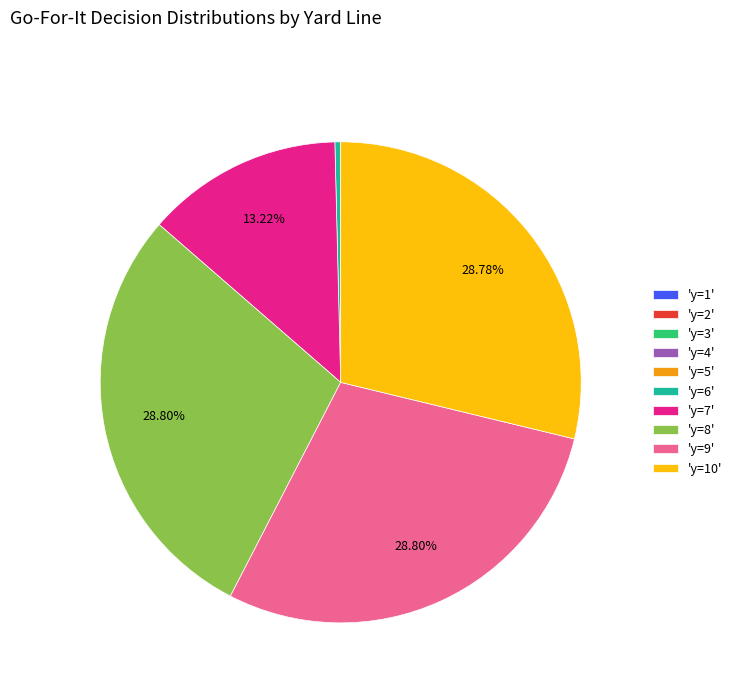

To the nearest percent, what is the average slice percentage?

10%